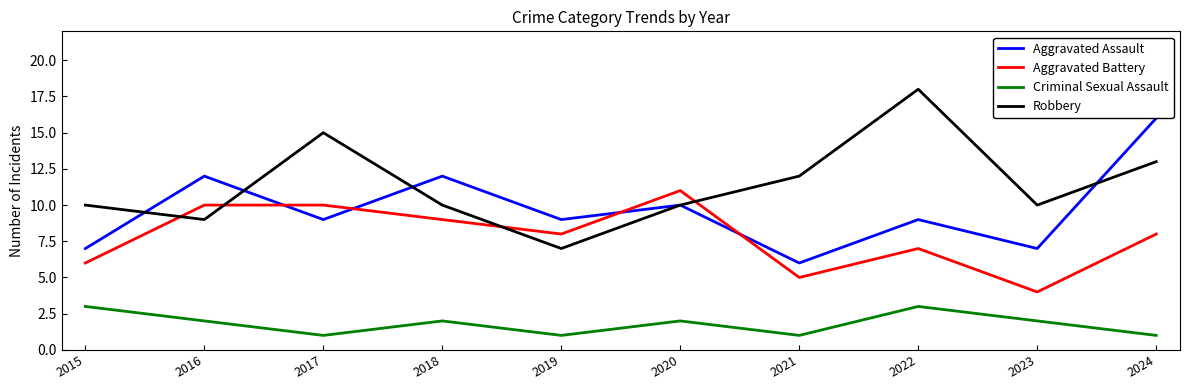

At which label does Robbery reach its peak?

2022